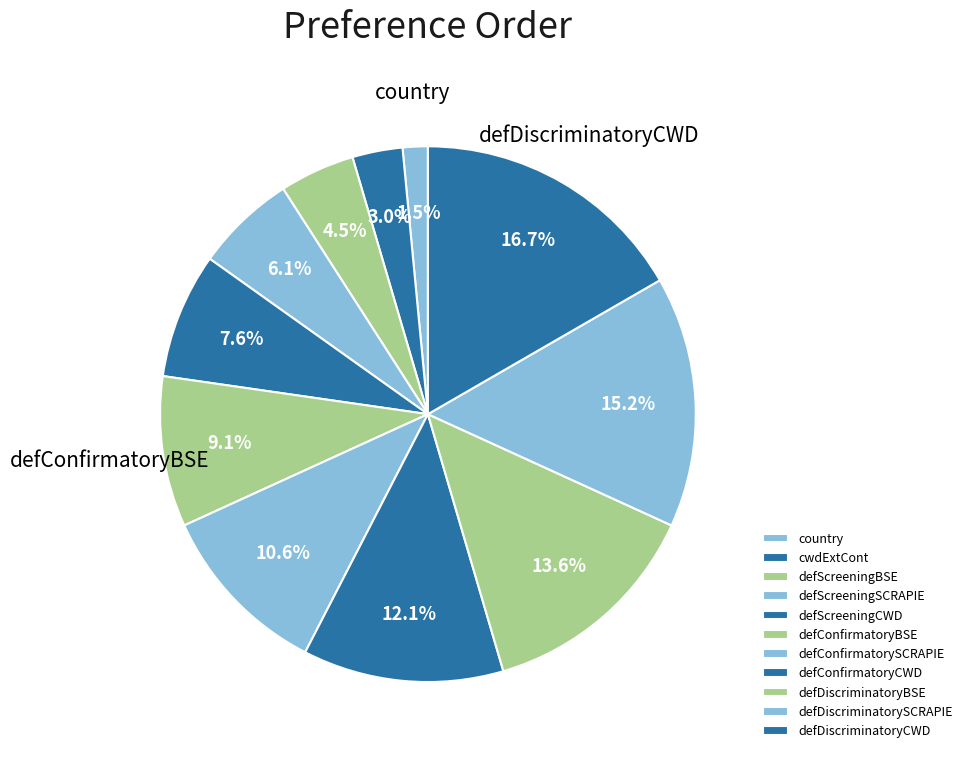

What is the smallest slice in the pie chart?

country